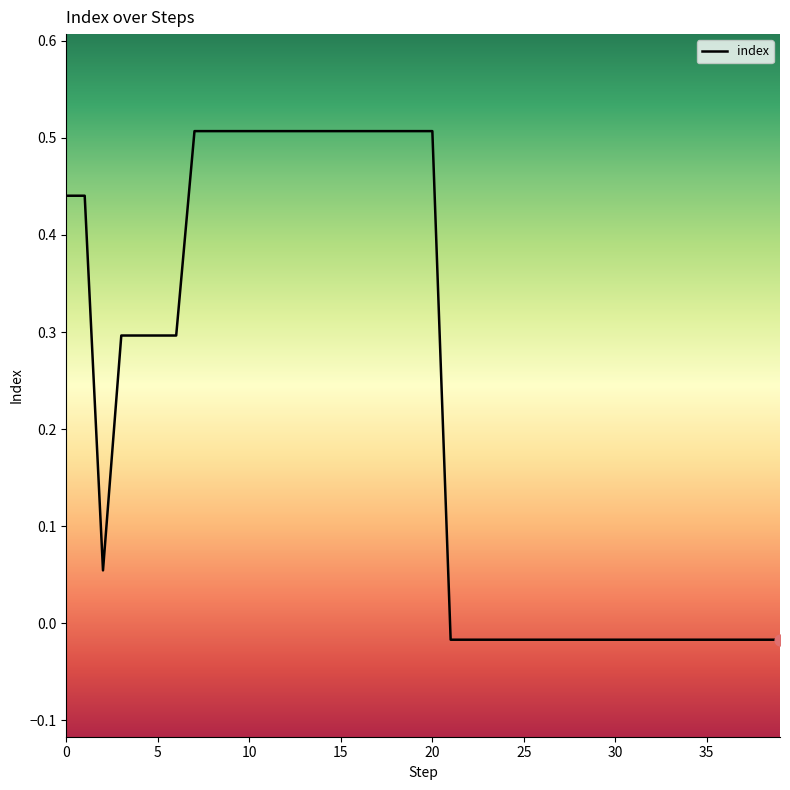

What is the greatest value displayed?

0.5